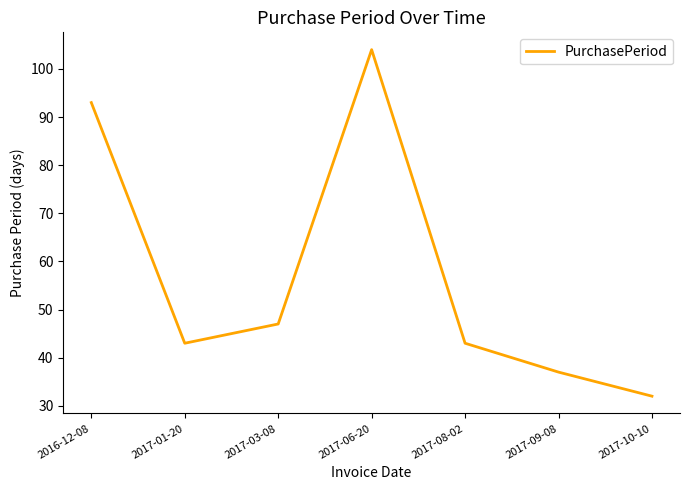

Where is the first local minimum?

2017-01-20